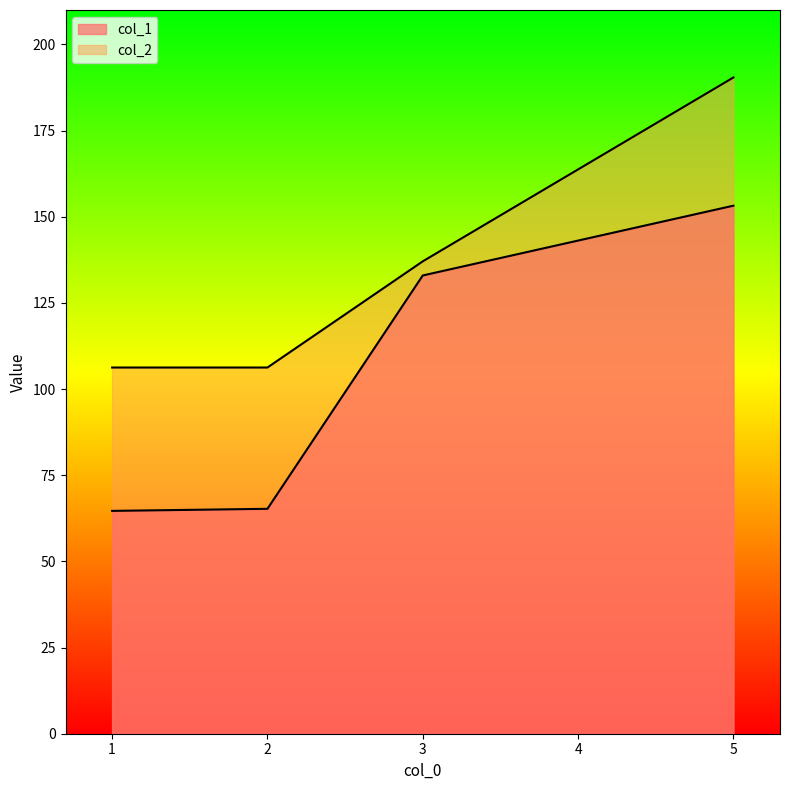

What is the average value of the col_1 series?

104.0